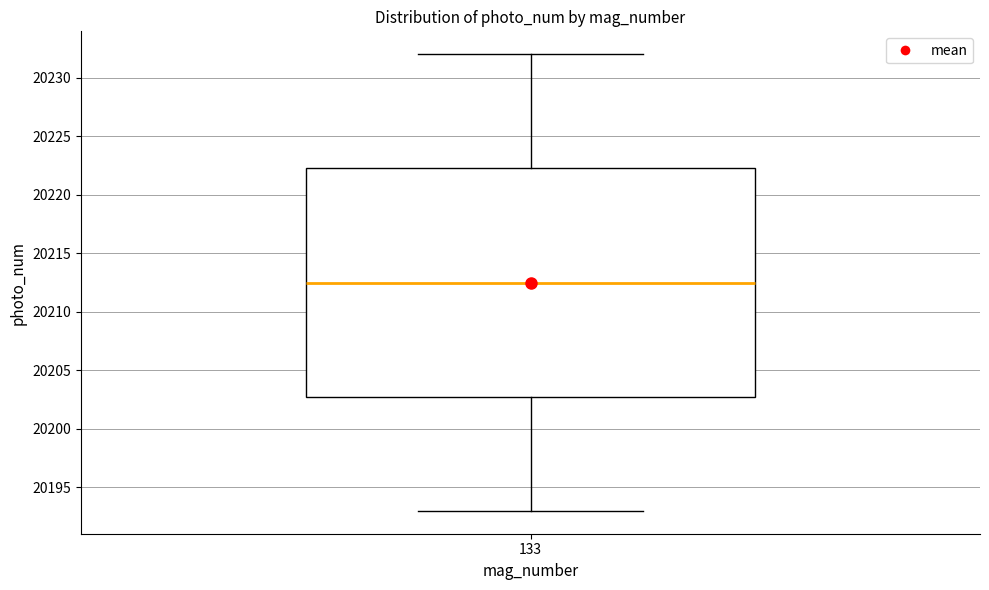

Transcribe this box plot: give where the median line is, the range the box spans, and where the two whiskers end, as read against the y-axis. The values are not printed on the chart, so give them approximately, as read against the axis.

median 20212.5, box 20203.0 to 20222.5, whiskers 20193.0 to 20232.0